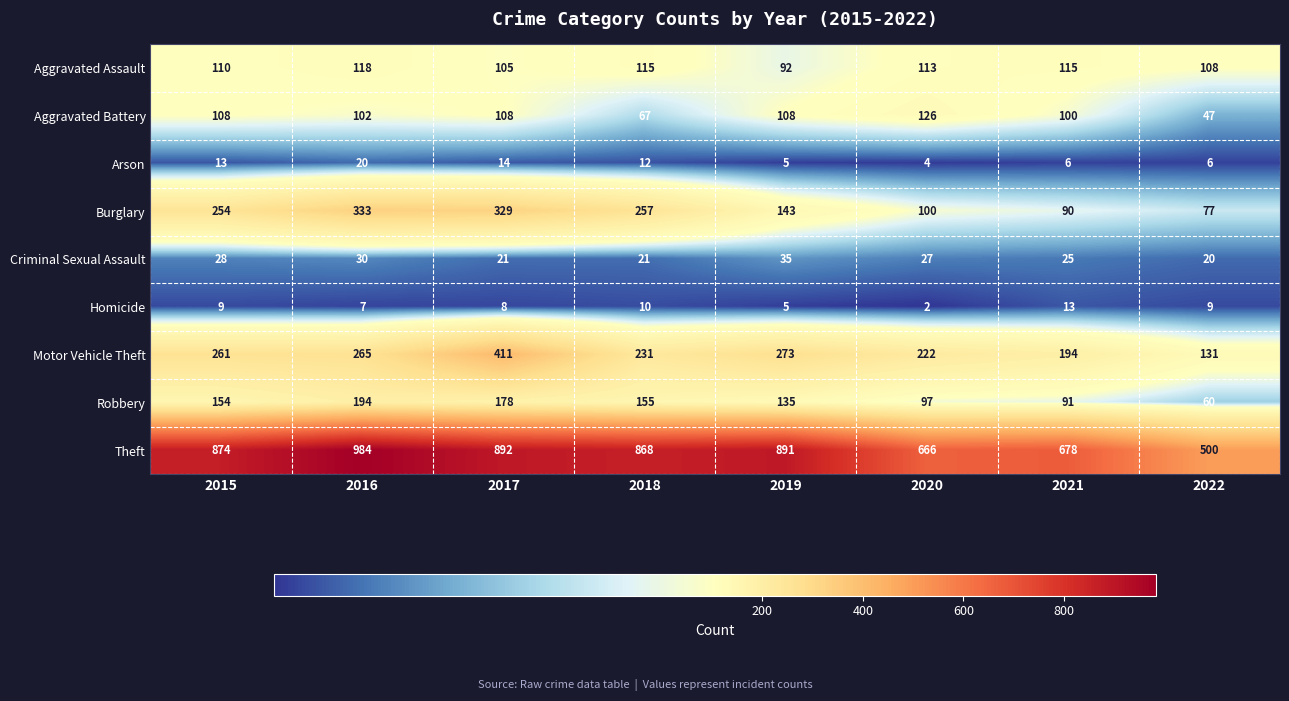

Where is Burglary nearest to the value 205?

2015